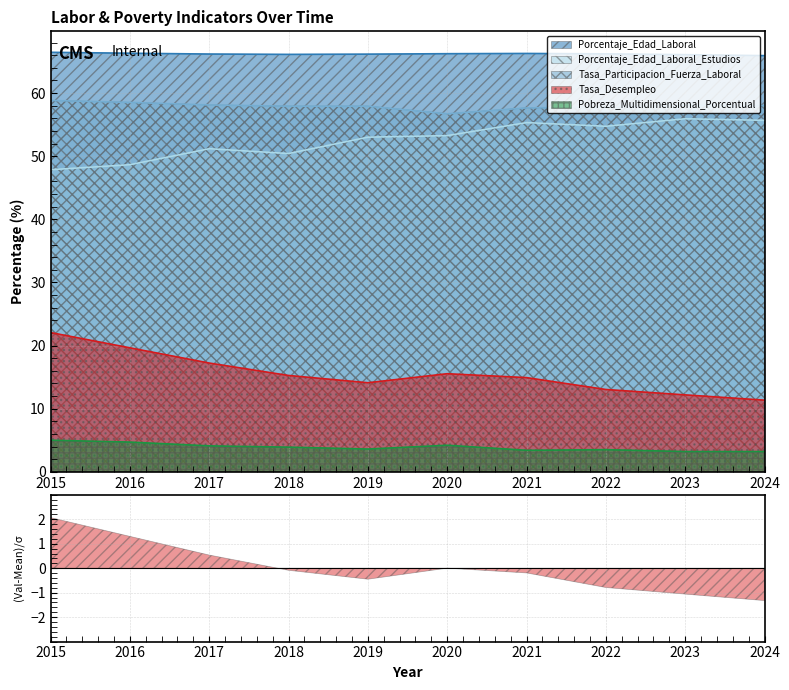

Does the chart have visible grid lines?

Yes